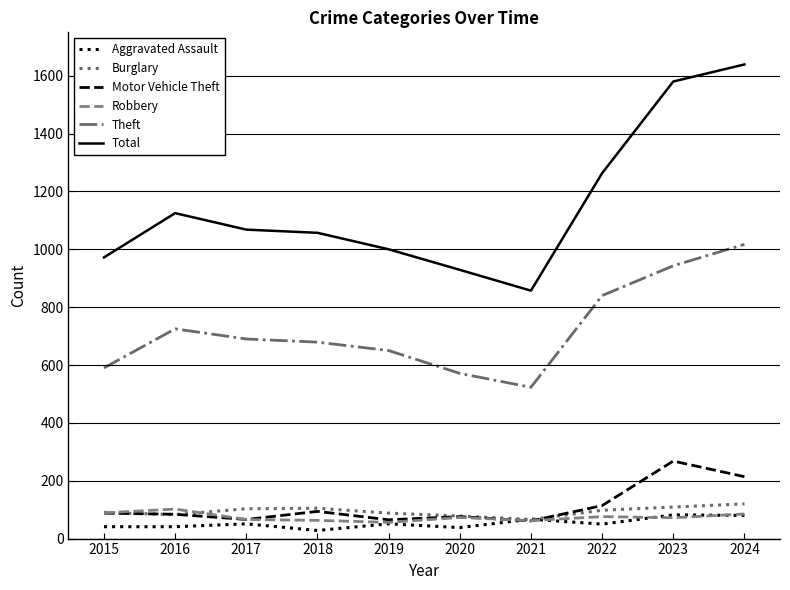

What is the approximate value of Motor Vehicle Theft at 2015?

88